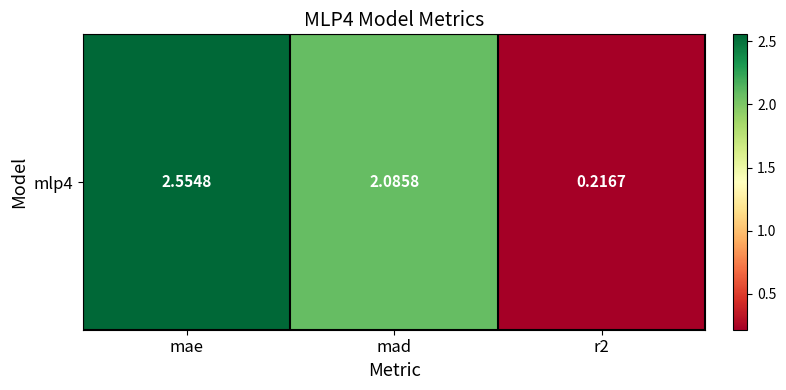

At which category does the chart reach its peak across all series?

mae